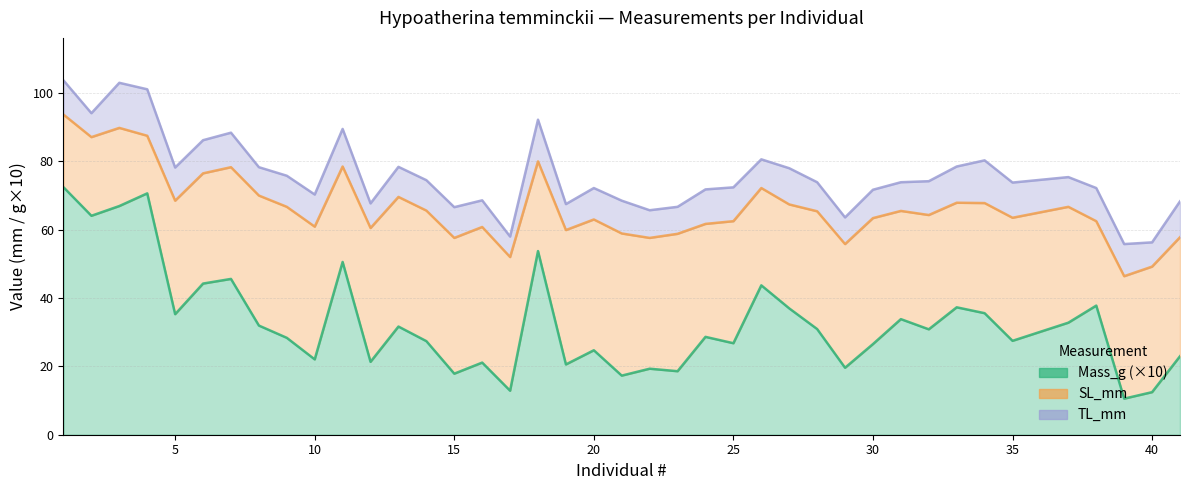

Which category has the lowest value in the Mass_g series?

39